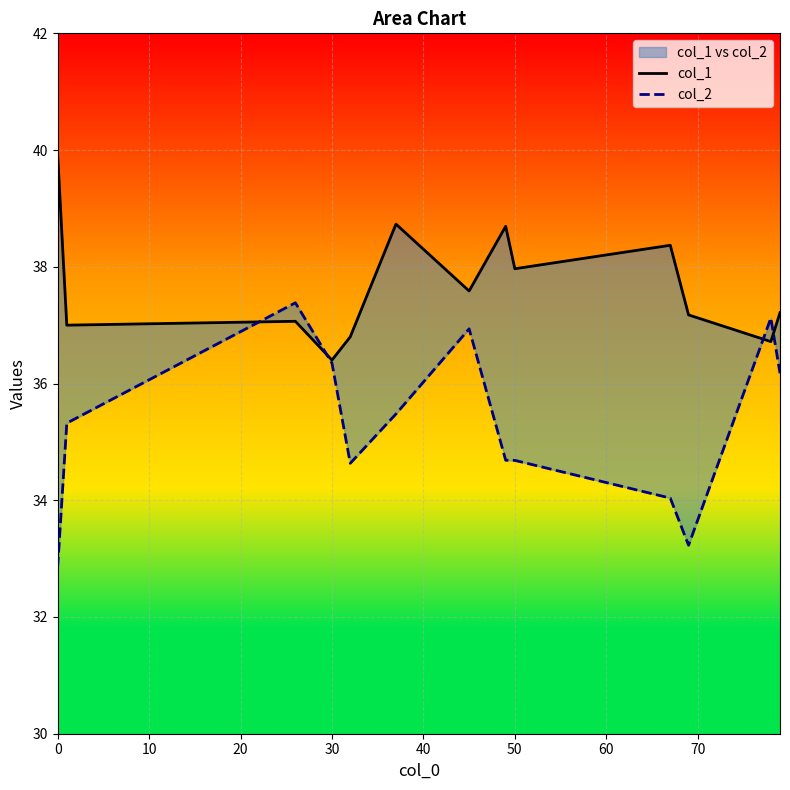

What is the sum of all col_2 values?

458.9